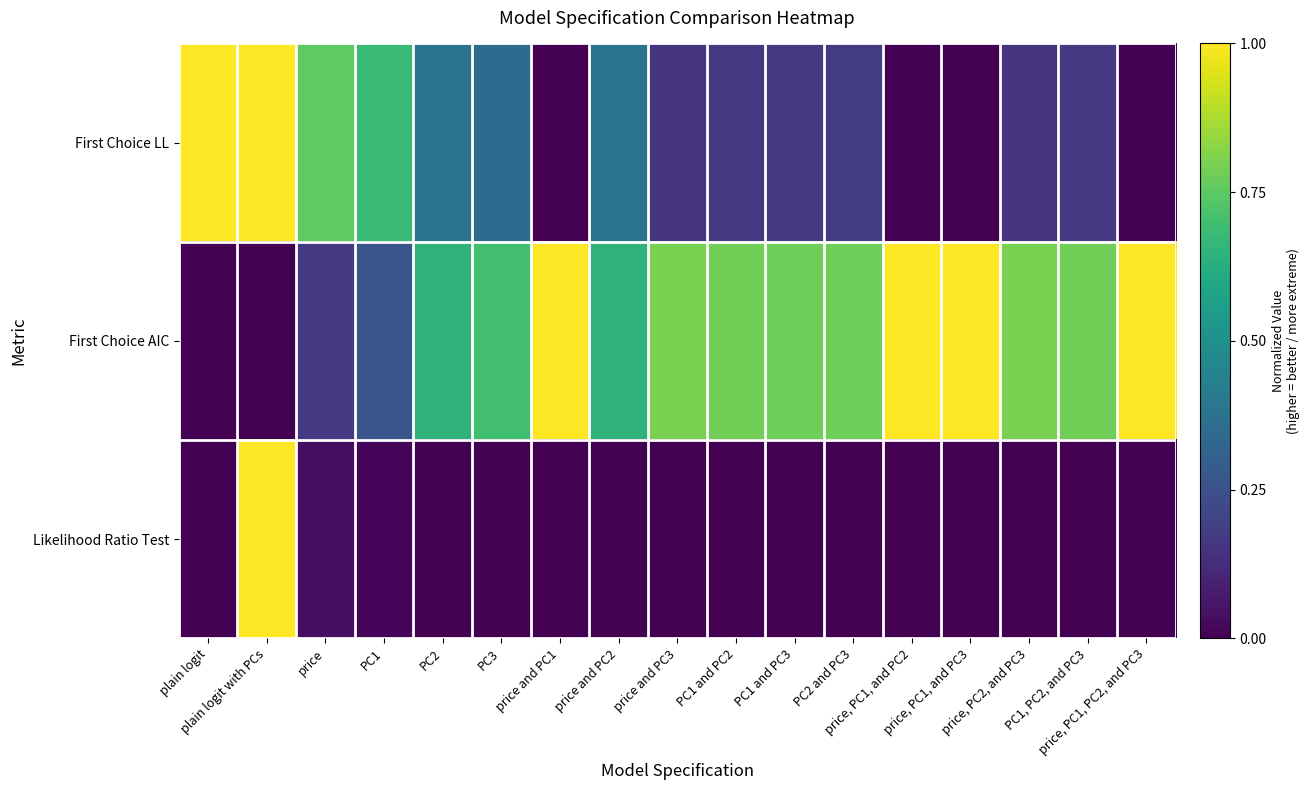

Reading left to right, list all the values displayed in this chart.

First Choice LL: plain logit=1.0	plain logit with PCs=1.0	price=0.8	PC1=0.7	PC2=0.4	PC3=0.3	price and PC1=0.0	price and PC2=0.4	price and PC3=0.2	PC1 and PC2=0.2	PC1 and PC3=0.2	PC2 and PC3=0.2	price, PC1, and PC2=0.0	price, PC1, and PC3=0.0	price, PC2, and PC3=0.2	PC1, PC2, and PC3=0.2	price, PC1, PC2, and PC3=0.0
First Choice AIC: plain logit=0.0	plain logit with PCs=0.0	price=0.2	PC1=0.3	PC2=0.6	PC3=0.7	price and PC1=1.0	price and PC2=0.6	price and PC3=0.8	PC1 and PC2=0.8	PC1 and PC3=0.8	PC2 and PC3=0.8	price, PC1, and PC2=1.0	price, PC1, and PC3=1.0	price, PC2, and PC3=0.8	PC1, PC2, and PC3=0.8	price, PC1, PC2, and PC3=1.0
Likelihood Ratio Test: plain logit=0.0	plain logit with PCs=1.0	price=0.0	PC1=0.0	PC2=0.0	PC3=0.0	price and PC1=0.0	price and PC2=0.0	price and PC3=0.0	PC1 and PC2=0.0	PC1 and PC3=0.0	PC2 and PC3=0.0	price, PC1, and PC2=0.0	price, PC1, and PC3=0.0	price, PC2, and PC3=0.0	PC1, PC2, and PC3=0.0	price, PC1, PC2, and PC3=0.0